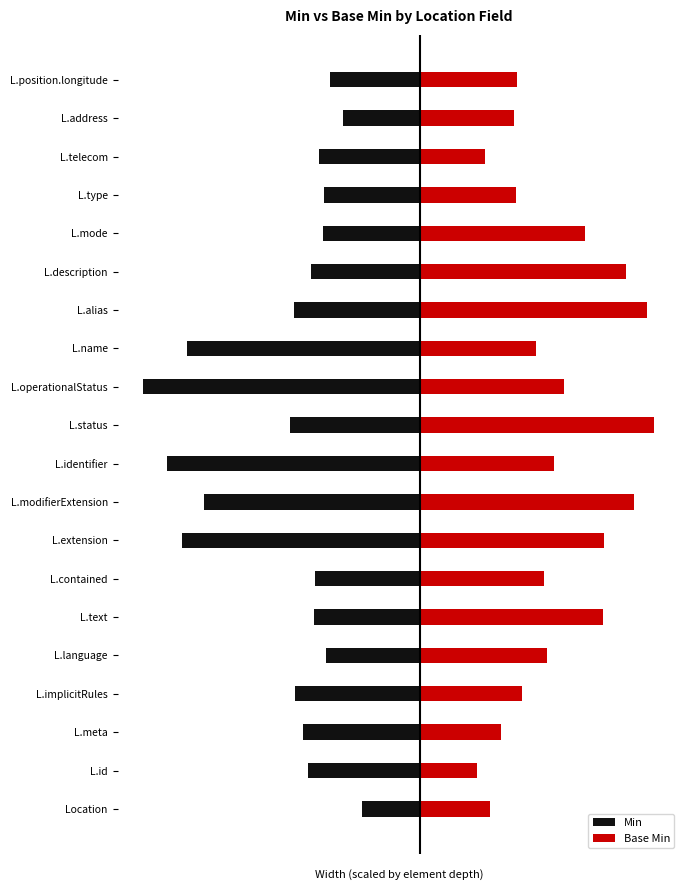

What is the sum of the Base Min values at L.telecom and L.language?

6.4